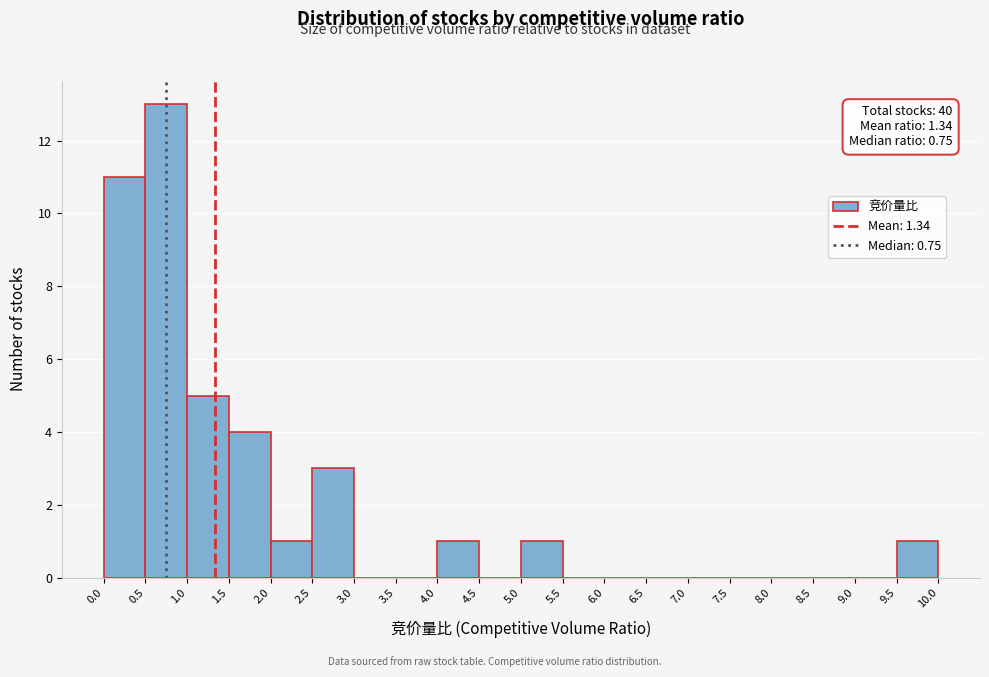

Which range on the x-axis has the tallest bar?

0.5 to 1.0